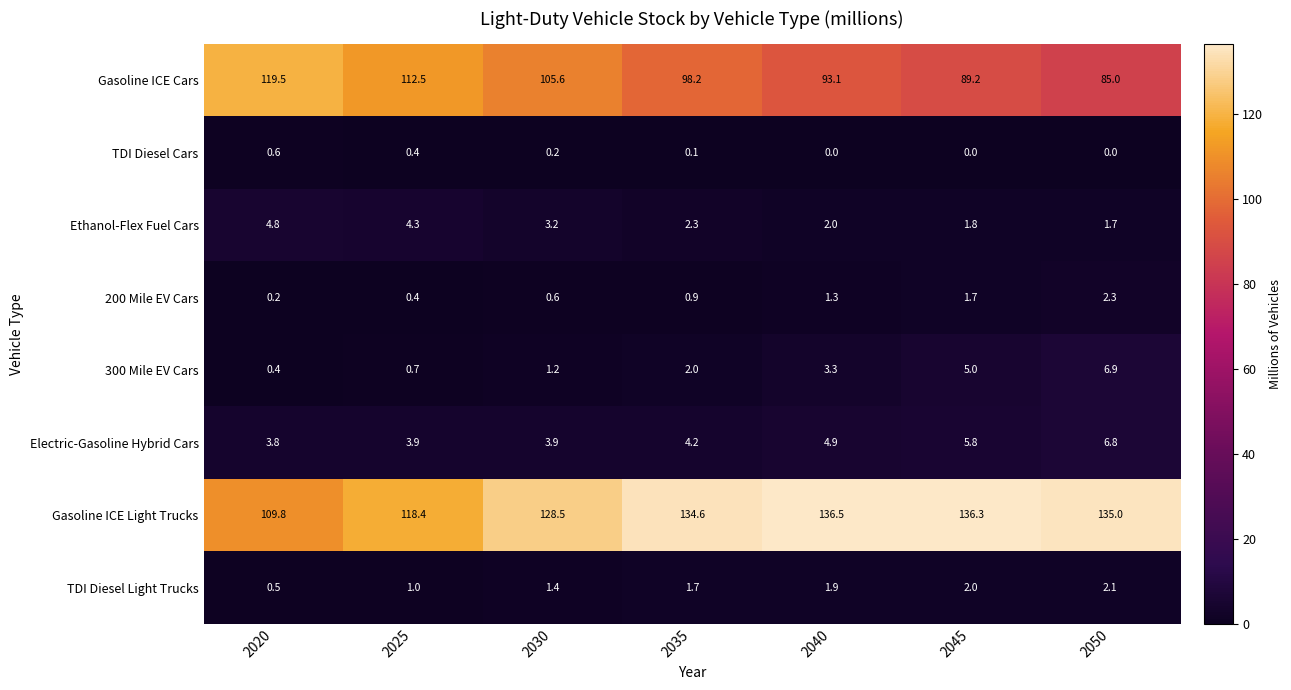

Rank the series at 2040 from lowest to highest value.

TDI Diesel Cars, 200 Mile EV Cars, TDI Diesel Light Trucks, Ethanol-Flex Fuel Cars, 300 Mile EV Cars, Electric-Gasoline Hybrid Cars, Gasoline ICE Cars, Gasoline ICE Light Trucks